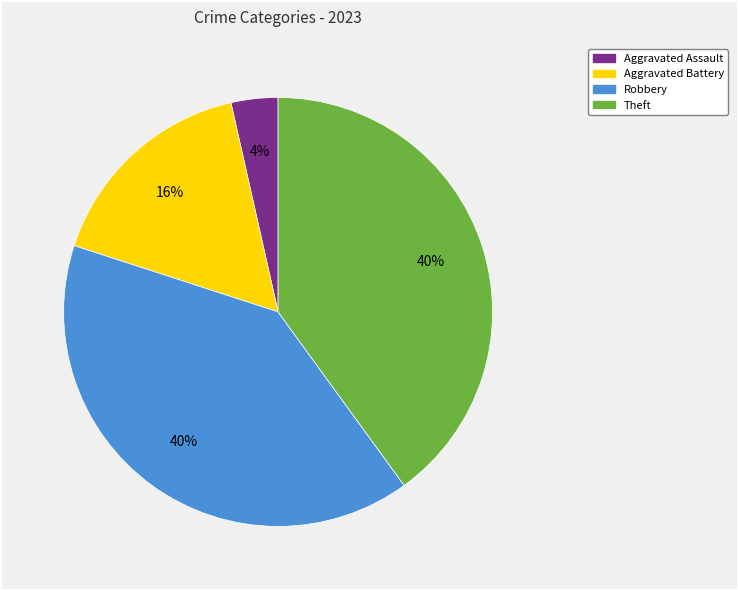

To the nearest percent, what is the difference between the largest and smallest slice percentages?

36%